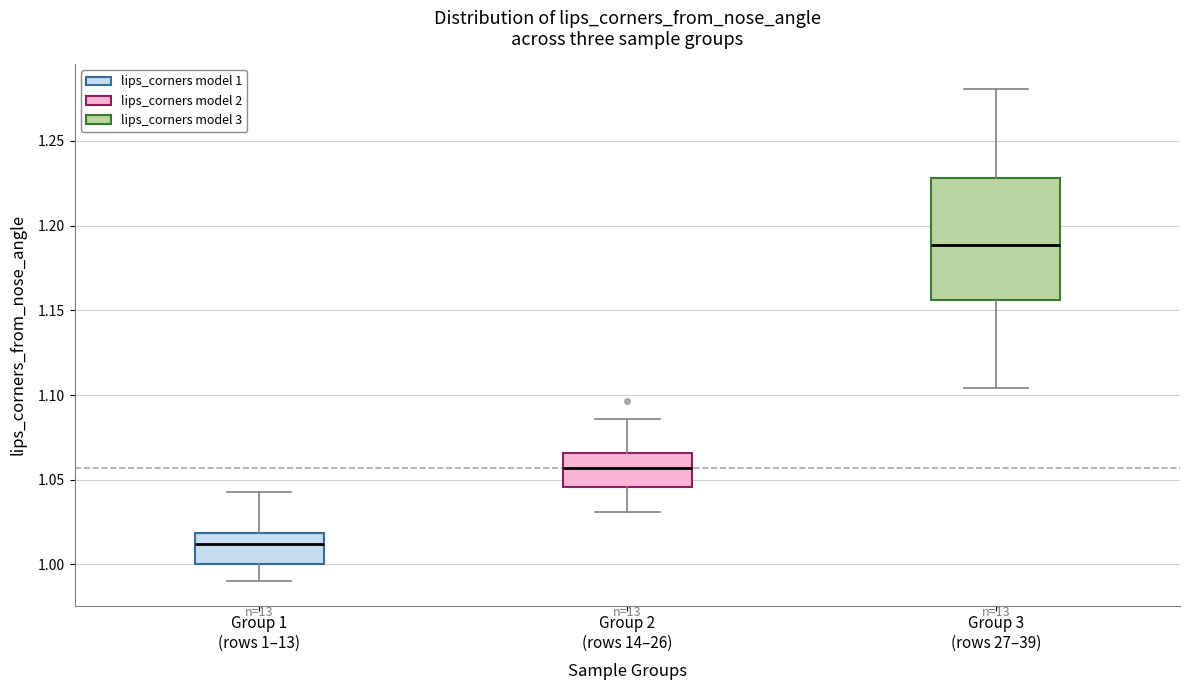

Reading left to right, read every box against the y-axis: the position of its median line, the range the box covers, and the ends of its whiskers. The values are not printed on the chart, so give them approximately, as read against the axis.

Group 1 (rows 1–13): median 1.010, box 1.000 to 1.020, whiskers 0.990 to 1.045
Group 2 (rows 14–26): median 1.055, box 1.045 to 1.065, whiskers 1.030 to 1.085
Group 3 (rows 27–39): median 1.190, box 1.155 to 1.230, whiskers 1.105 to 1.280